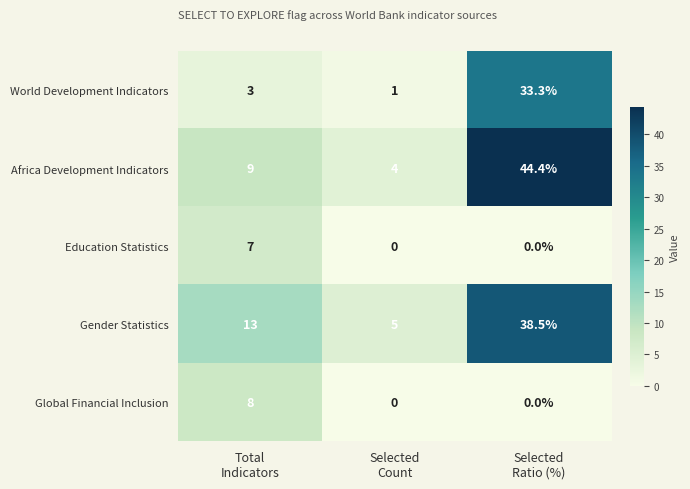

Which series has the largest total across all categories?

Africa Development Indicators